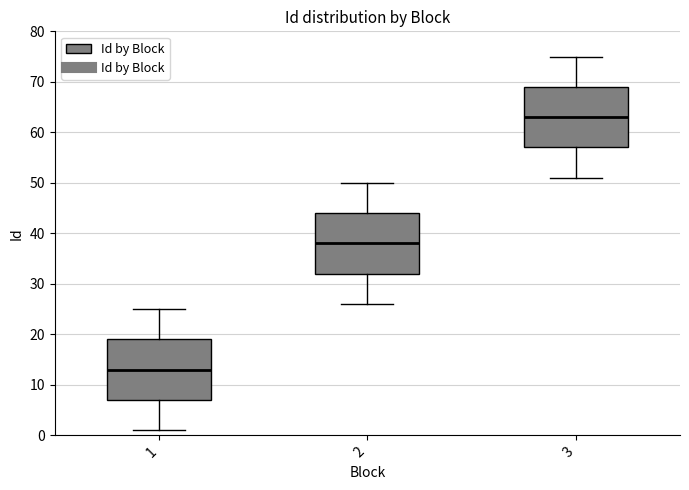

Reading left to right, read every box against the y-axis: the position of its median line, the range the box covers, and the ends of its whiskers. The values are not printed on the chart, so give them approximately, as read against the axis.

1: median 13, box 7 to 19, whiskers 1 to 25
2: median 38, box 32 to 44, whiskers 26 to 50
3: median 63, box 57 to 69, whiskers 51 to 75